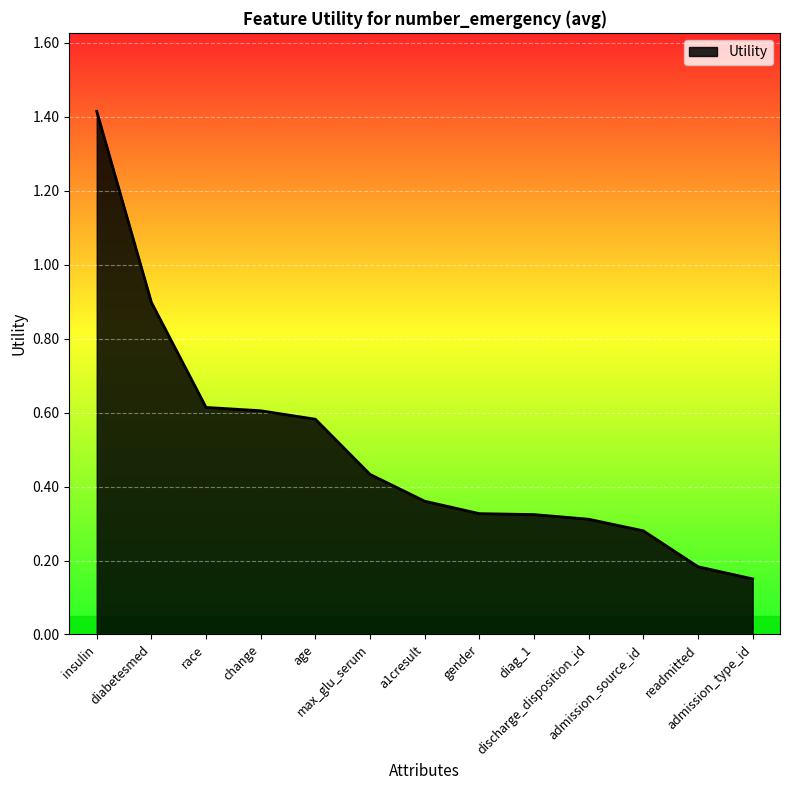

What is the maximum value shown in the chart?

1.4